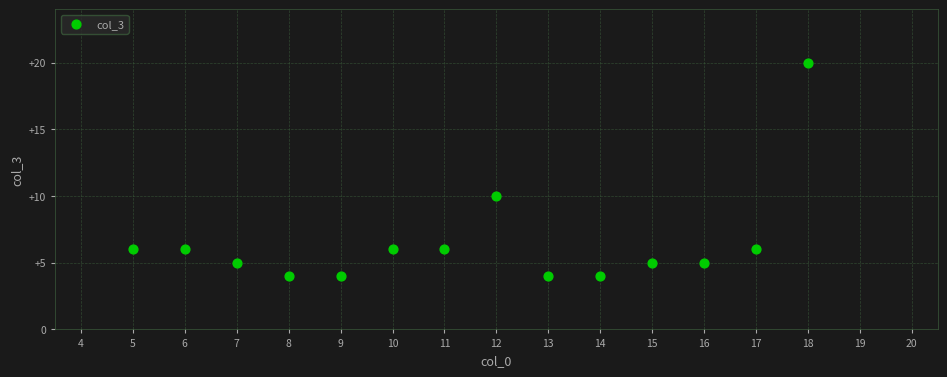

What Y value in the scatter plot is closest to 12?

10